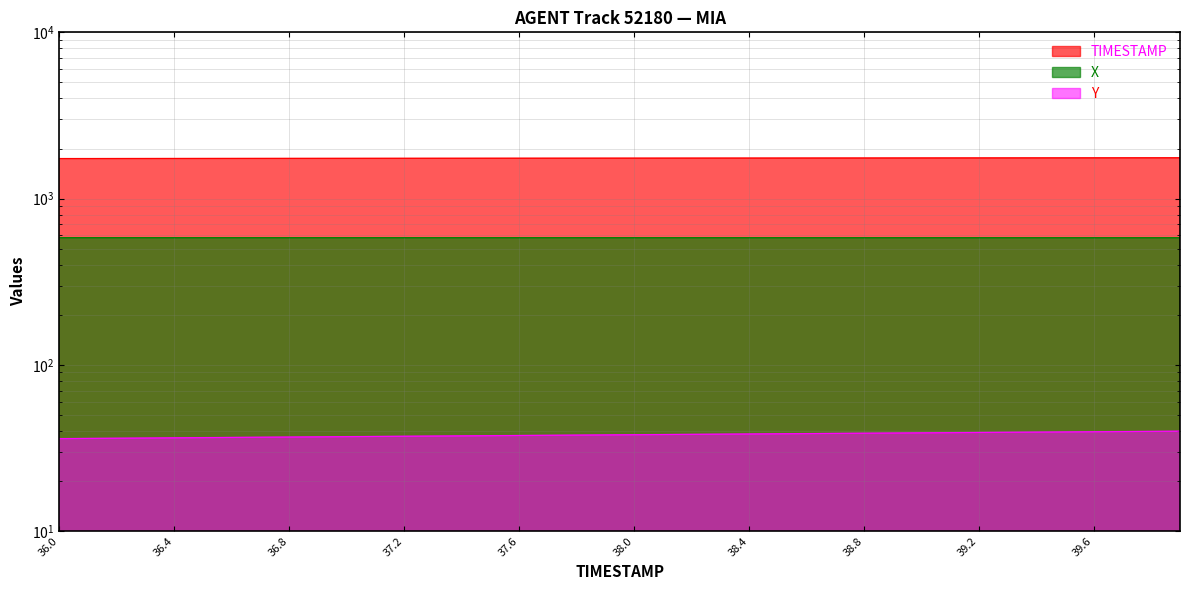

The value of X at 38.8 is 581.6. True or false?

True